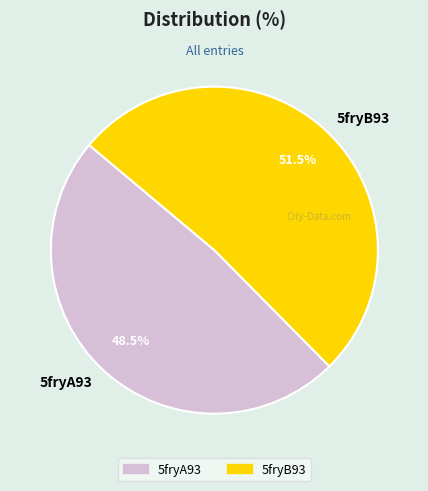

Which category has the smallest portion of the pie?

5fryA93